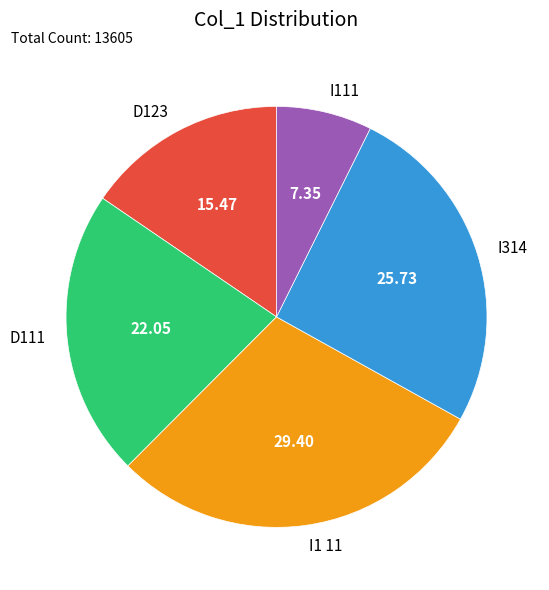

What is the smallest slice in the pie chart?

I111